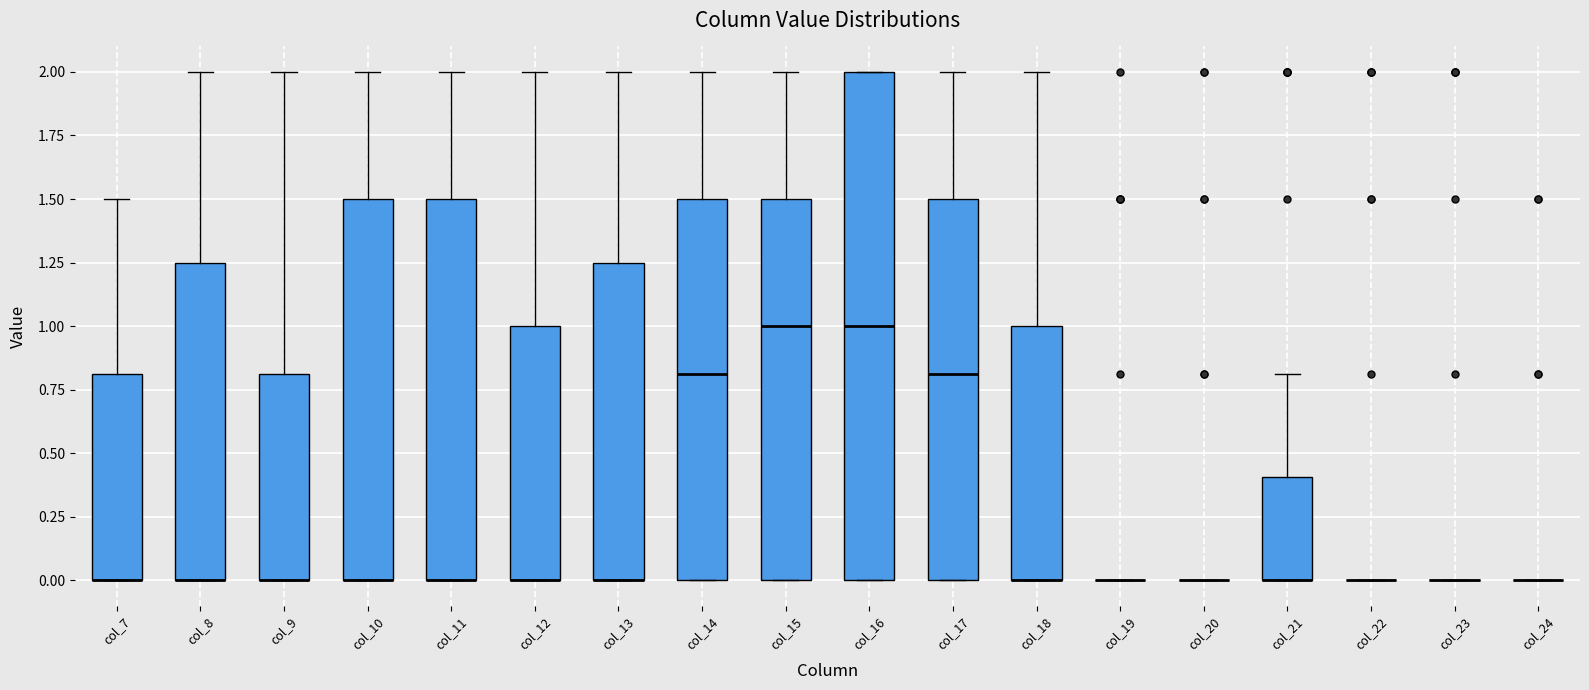

Reading left to right, read every box against the y-axis: the position of its median line, the range the box covers, and the ends of its whiskers. The values are not printed on the chart, so give them approximately, as read against the axis.

col_7: median 0.00 (drawn on the box's lower edge), box 0.00 to 0.80, whiskers 0.00 to 1.50
col_8: median 0.00 (drawn on the box's lower edge), box 0.00 to 1.25, whiskers 0.00 to 2.00
col_9: median 0.00 (drawn on the box's lower edge), box 0.00 to 0.80, whiskers 0.00 to 2.00
col_10: median 0.00 (drawn on the box's lower edge), box 0.00 to 1.50, whiskers 0.00 to 2.00
col_11: median 0.00 (drawn on the box's lower edge), box 0.00 to 1.50, whiskers 0.00 to 2.00
col_12: median 0.00 (drawn on the box's lower edge), box 0.00 to 1.00, whiskers 0.00 to 2.00
col_13: median 0.00 (drawn on the box's lower edge), box 0.00 to 1.25, whiskers 0.00 to 2.00
col_14: median 0.80, box 0.00 to 1.50, whiskers 0.00 to 2.00
col_15: median 1.00, box 0.00 to 1.50, whiskers 0.00 to 2.00
col_16: median 1.00, box 0.00 to 2.00, whiskers 0.00 to 2.00
col_17: median 0.80, box 0.00 to 1.50, whiskers 0.00 to 2.00
col_18: median 0.00 (drawn on the box's lower edge), box 0.00 to 1.00, whiskers 0.00 to 2.00
col_19: box collapsed to a line at 0.00, whiskers 0.00 to 0.00
col_20: box collapsed to a line at 0.00, whiskers 0.00 to 0.00
col_21: median 0.00 (drawn on the box's lower edge), box 0.00 to 0.40, whiskers 0.00 to 0.80
col_22: box collapsed to a line at 0.00, whiskers 0.00 to 0.00
col_23: box collapsed to a line at 0.00, whiskers 0.00 to 0.00
col_24: box collapsed to a line at 0.00, whiskers 0.00 to 0.00